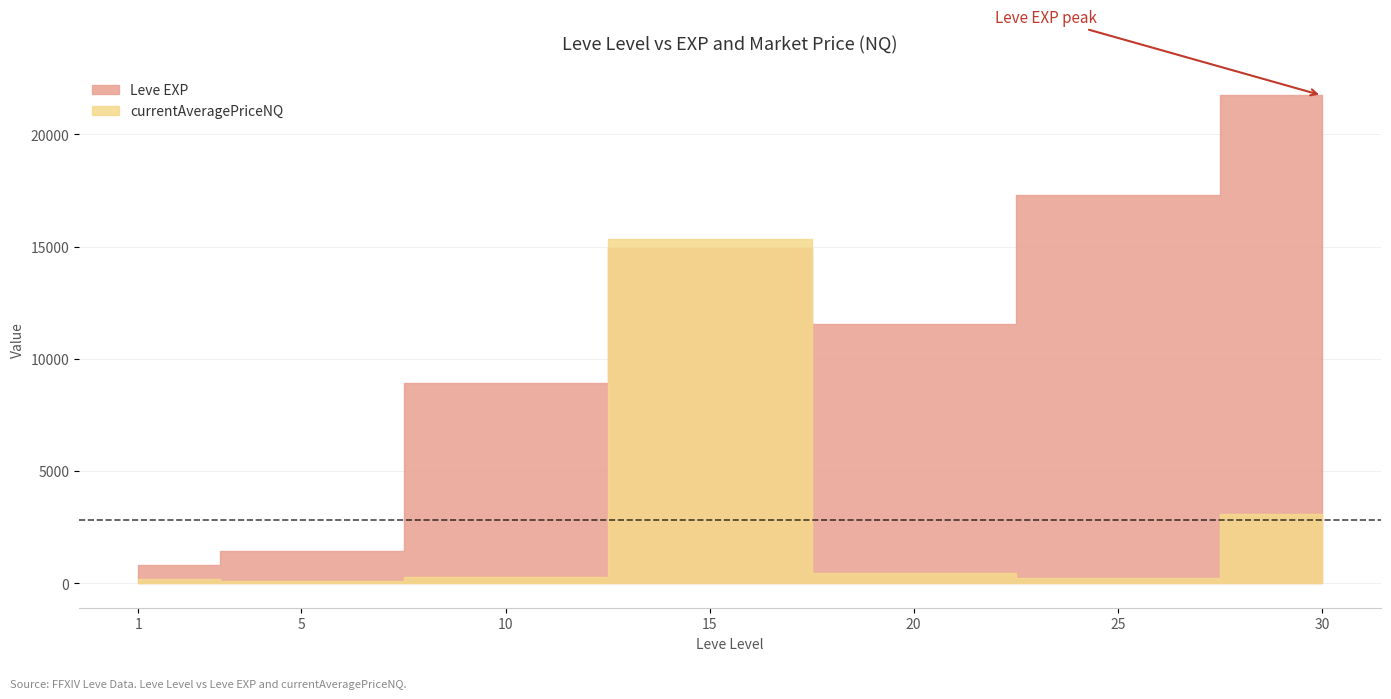

What is the value of the currentAveragePriceNQ point at the 4th from the left?

15320.0